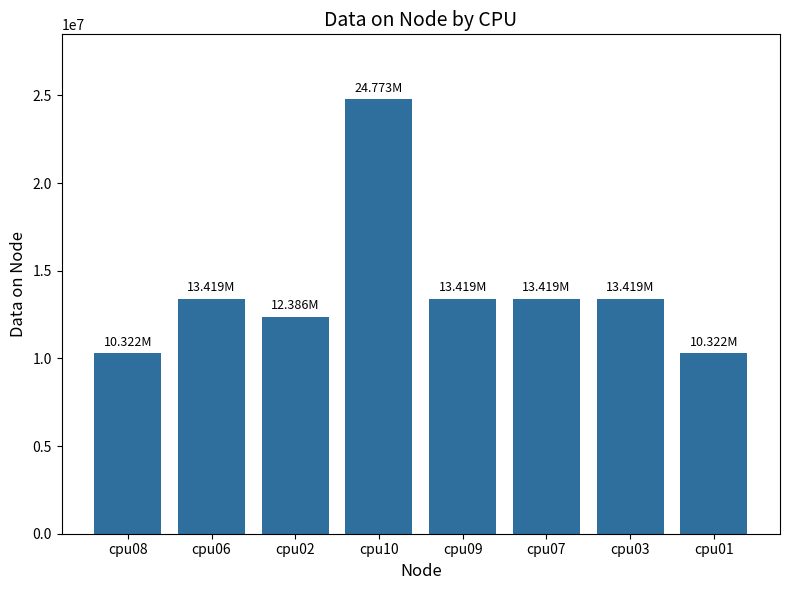

What is the ratio of the value at cpu03 to the value at cpu01?

1.3